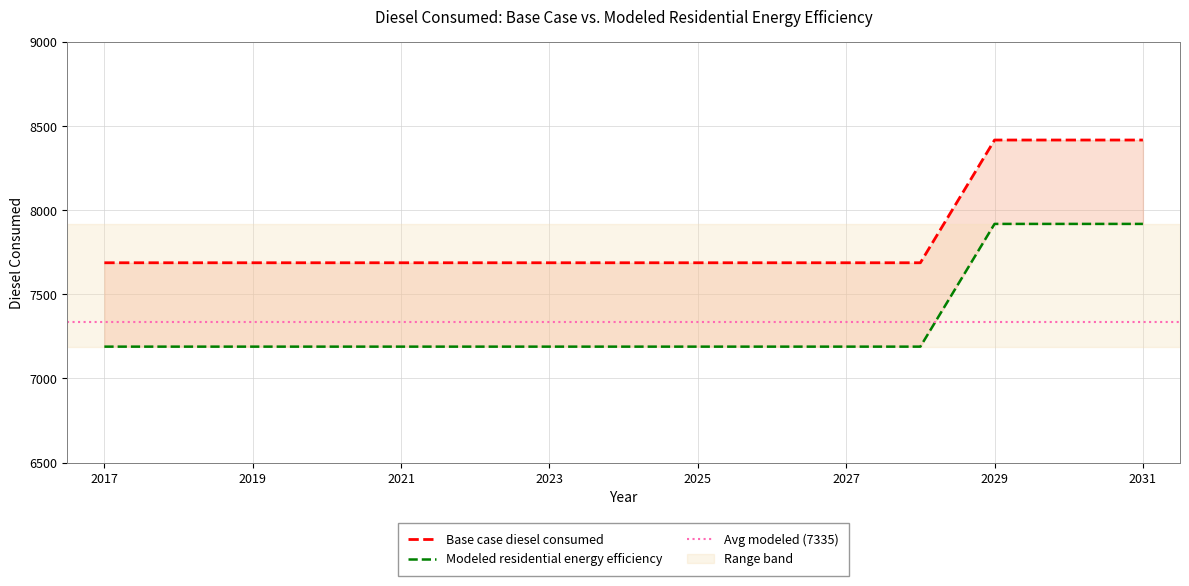

At which category is the sum across all series the highest?

2029